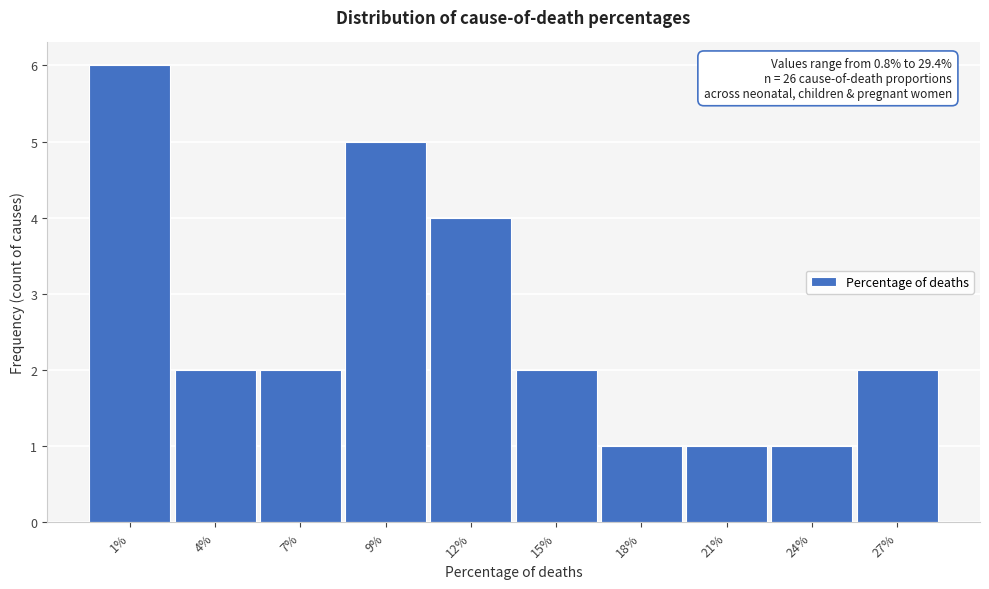

Reading left to right, list all the values displayed in this chart.

6	2	2	5	4	2	1	1	1	2